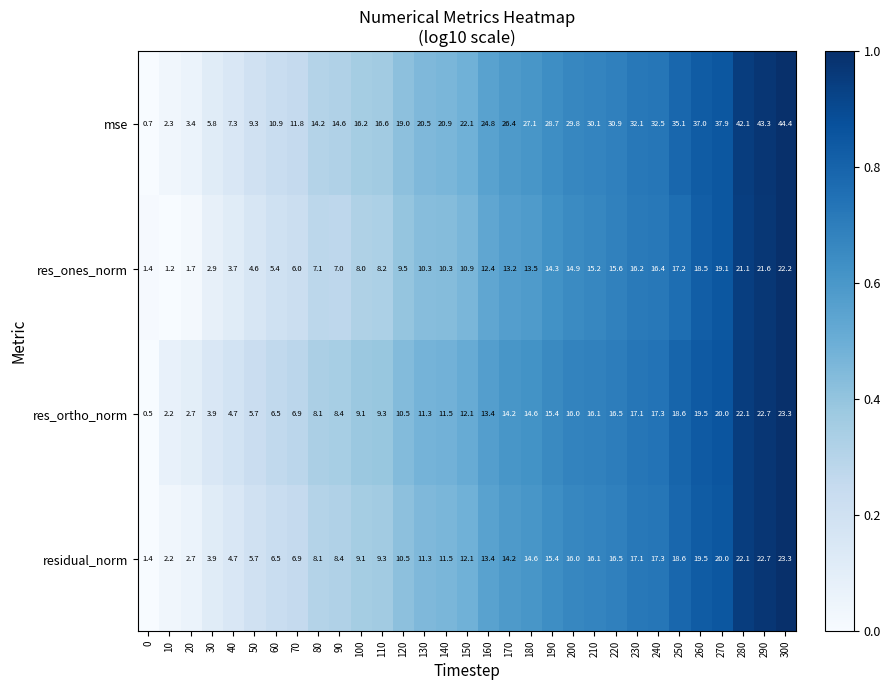

Which series has the widest spread of values?

mse